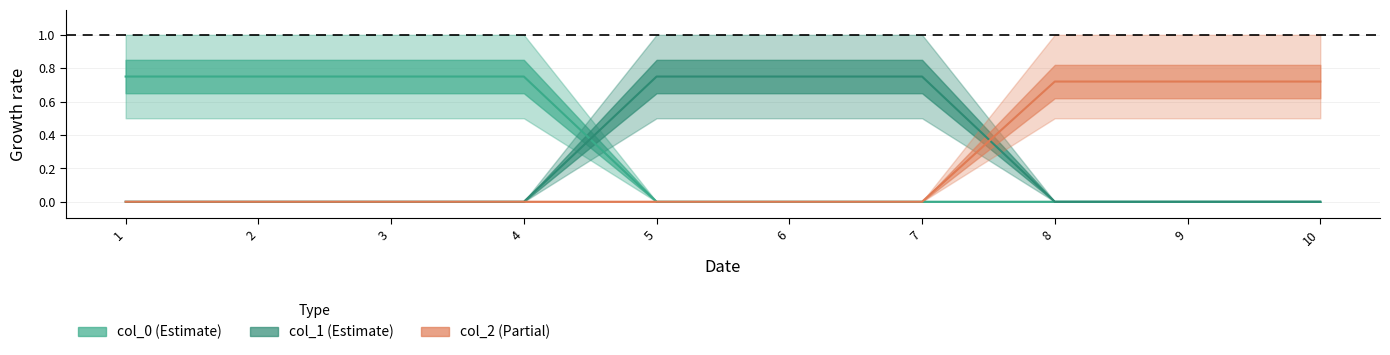

Which series has the largest range (max minus min)?

col_0_vals